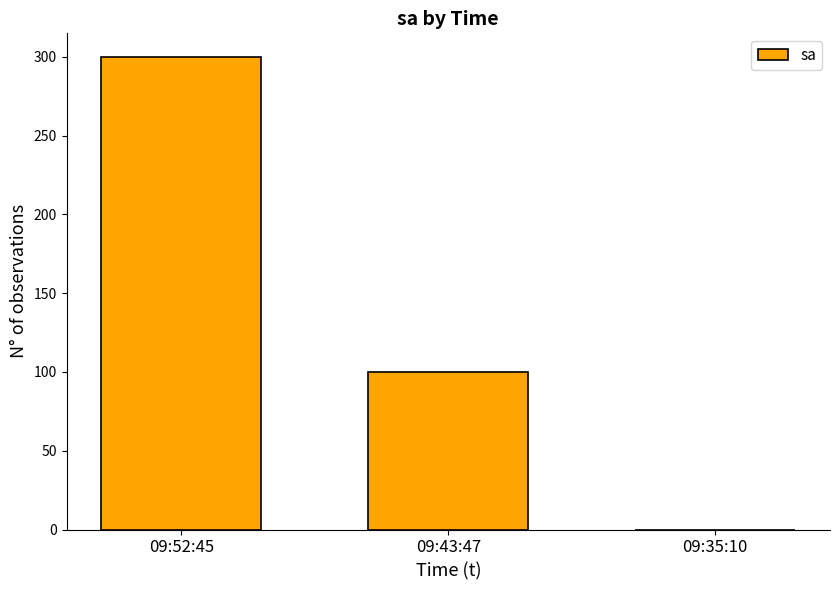

Approximately how many times larger is the value at 09:43:47 compared to 09:52:45?

0.3